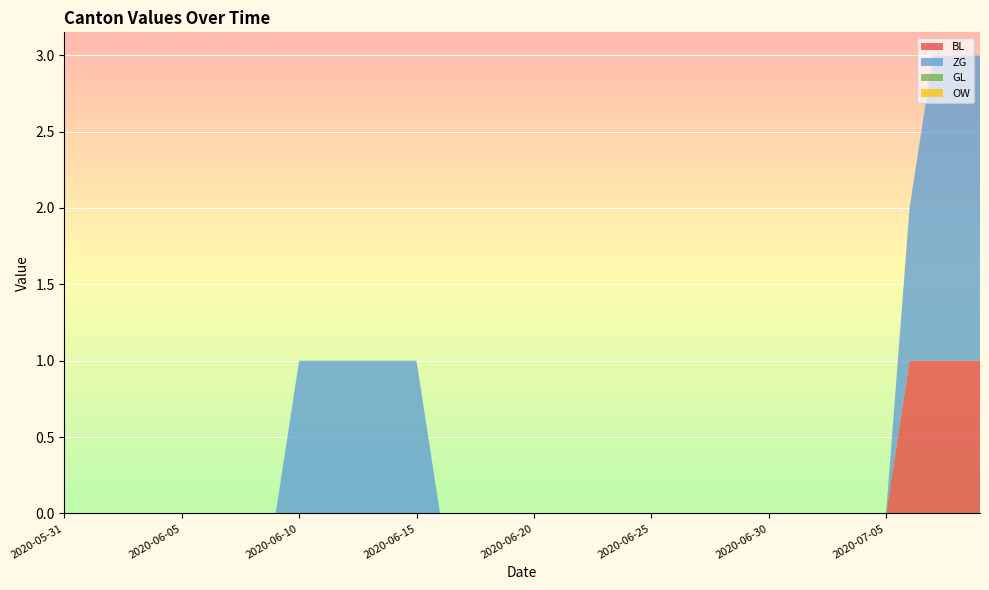

Reading left to right, transcribe all the data shown in this chart.

BL: 2020-05-31=0	2020-06-01=0	2020-06-02=0	2020-06-03=0	2020-06-04=0	2020-06-05=0	2020-06-06=0	2020-06-07=0	2020-06-08=0	2020-06-09=0	2020-06-10=0	2020-06-11=0	2020-06-12=0	2020-06-13=0	2020-06-14=0	2020-06-15=0	2020-06-16=0	2020-06-17=0	2020-06-18=0	2020-06-19=0	2020-06-20=0	2020-06-21=0	2020-06-22=0	2020-06-23=0	2020-06-24=0	2020-06-25=0	2020-06-26=0	2020-06-27=0	2020-06-28=0	2020-06-29=0	2020-06-30=0	2020-07-01=0	2020-07-02=0	2020-07-03=0	2020-07-04=0	2020-07-05=0	2020-07-06=1	2020-07-07=1	2020-07-08=1	2020-07-09=1
ZG: 2020-05-31=0	2020-06-01=0	2020-06-02=0	2020-06-03=0	2020-06-04=0	2020-06-05=0	2020-06-06=0	2020-06-07=0	2020-06-08=0	2020-06-09=0	2020-06-10=1	2020-06-11=1	2020-06-12=1	2020-06-13=1	2020-06-14=1	2020-06-15=1	2020-06-16=0	2020-06-17=0	2020-06-18=0	2020-06-19=0	2020-06-20=0	2020-06-21=0	2020-06-22=0	2020-06-23=0	2020-06-24=0	2020-06-25=0	2020-06-26=0	2020-06-27=0	2020-06-28=0	2020-06-29=0	2020-06-30=0	2020-07-01=0	2020-07-02=0	2020-07-03=0	2020-07-04=0	2020-07-05=0	2020-07-06=1	2020-07-07=2	2020-07-08=2	2020-07-09=2
GL: 2020-05-31=0	2020-06-01=0	2020-06-02=0	2020-06-03=0	2020-06-04=0	2020-06-05=0	2020-06-06=0	2020-06-07=0	2020-06-08=0	2020-06-09=0	2020-06-10=0	2020-06-11=0	2020-06-12=0	2020-06-13=0	2020-06-14=0	2020-06-15=0	2020-06-16=0	2020-06-17=0	2020-06-18=0	2020-06-19=0	2020-06-20=0	2020-06-21=0	2020-06-22=0	2020-06-23=0	2020-06-24=0	2020-06-25=0	2020-06-26=0	2020-06-27=0	2020-06-28=0	2020-06-29=0	2020-06-30=0	2020-07-01=0	2020-07-02=0	2020-07-03=0	2020-07-04=0	2020-07-05=0	2020-07-06=0	2020-07-07=0	2020-07-08=0	2020-07-09=0
OW: 2020-05-31=0	2020-06-01=0	2020-06-02=0	2020-06-03=0	2020-06-04=0	2020-06-05=0	2020-06-06=0	2020-06-07=0	2020-06-08=0	2020-06-09=0	2020-06-10=0	2020-06-11=0	2020-06-12=0	2020-06-13=0	2020-06-14=0	2020-06-15=0	2020-06-16=0	2020-06-17=0	2020-06-18=0	2020-06-19=0	2020-06-20=0	2020-06-21=0	2020-06-22=0	2020-06-23=0	2020-06-24=0	2020-06-25=0	2020-06-26=0	2020-06-27=0	2020-06-28=0	2020-06-29=0	2020-06-30=0	2020-07-01=0	2020-07-02=0	2020-07-03=0	2020-07-04=0	2020-07-05=0	2020-07-06=0	2020-07-07=0	2020-07-08=0	2020-07-09=0